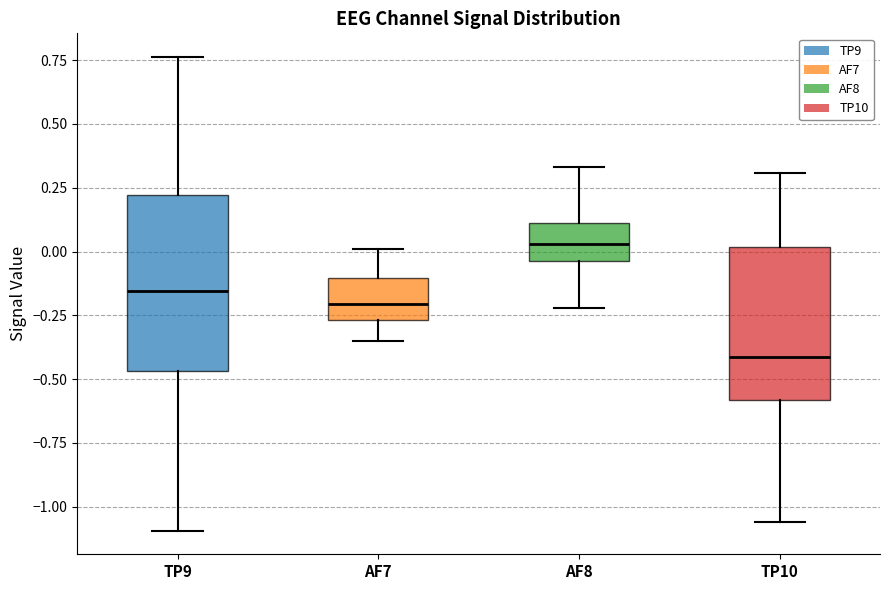

Where does the upper whisker of the box for AF8 end on the y-axis? The values are not printed on the chart, so give them approximately, as read against the axis.

0.35